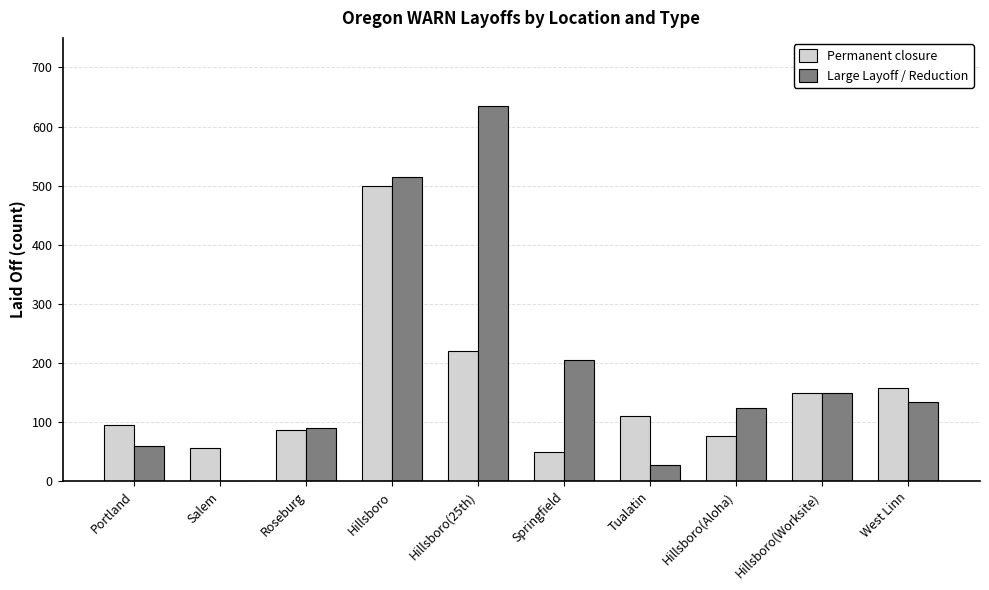

What is the total value across all series at Portland?

156